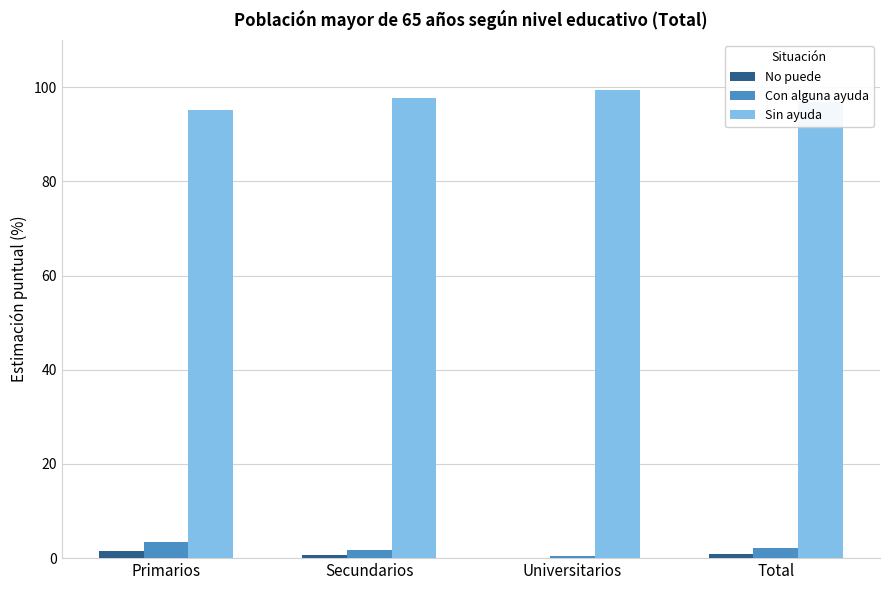

Which series has the largest total across all categories?

Sin ayuda